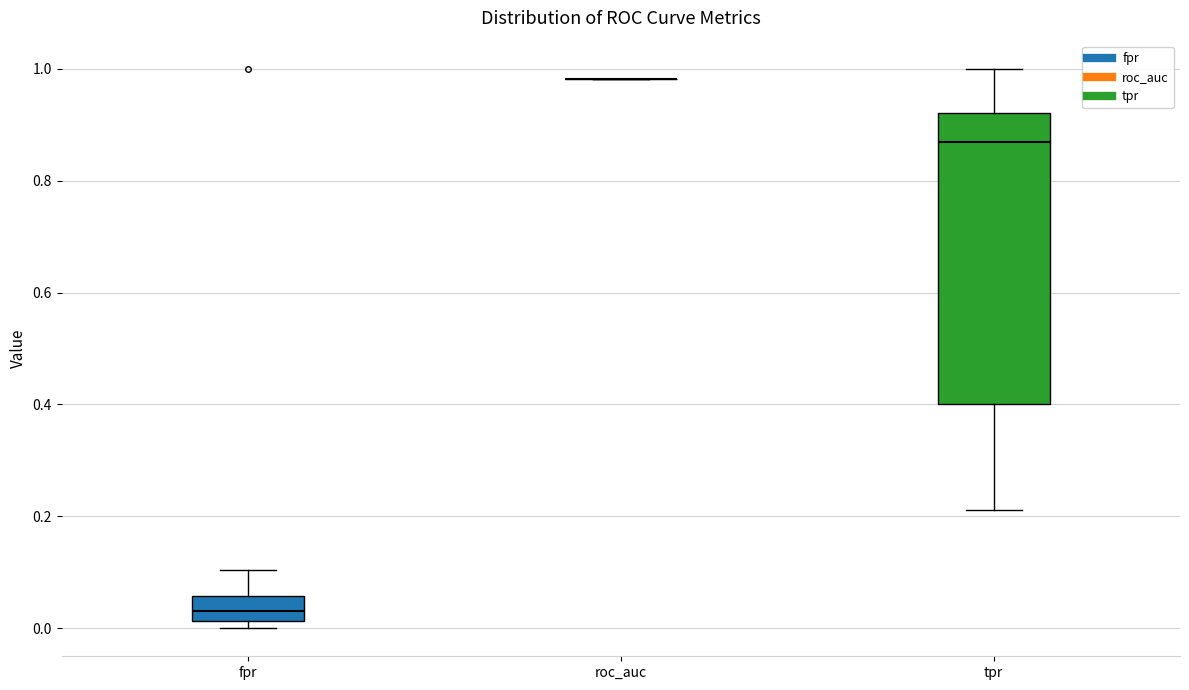

Where is the lower edge of the box for fpr on the y-axis? The values are not printed on the chart, so give them approximately, as read against the axis.

0.02